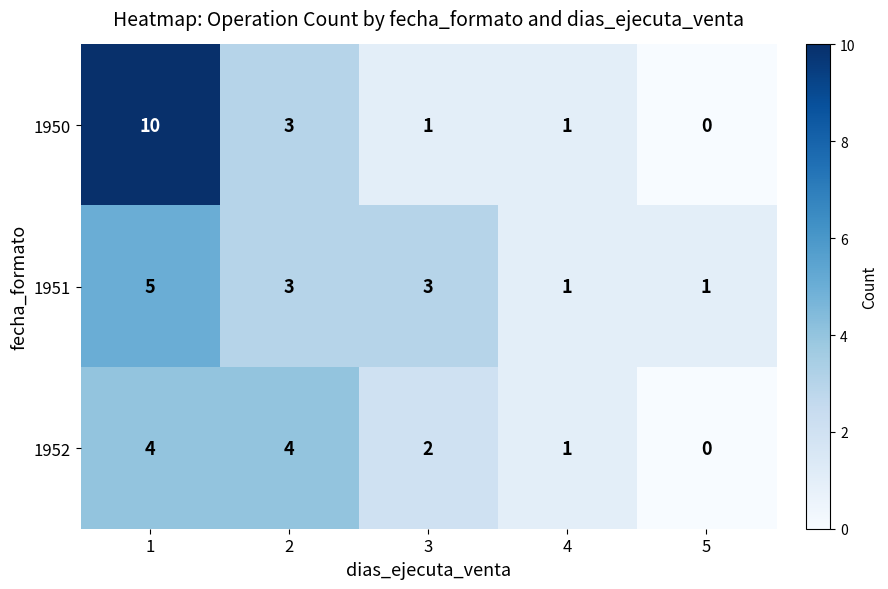

What is the difference between the maximum and minimum values in the 1952 series?

4